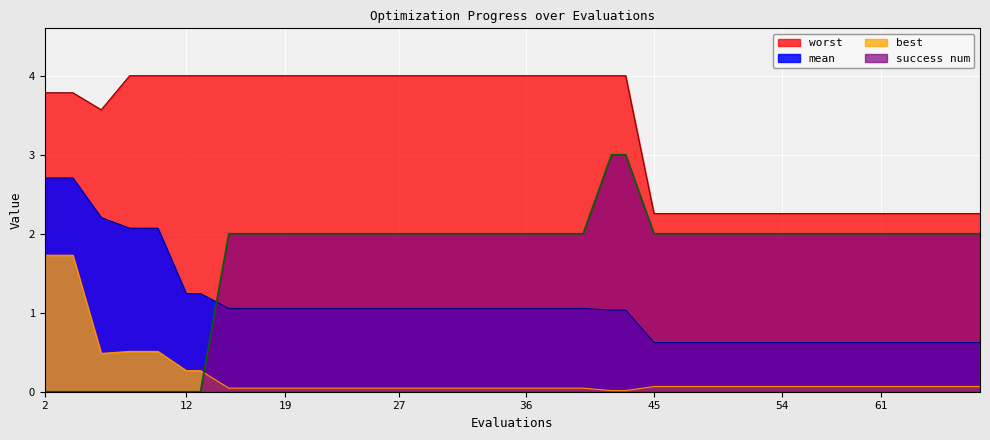

Is the value of best at 36 greater than the value of mean at 13?

No